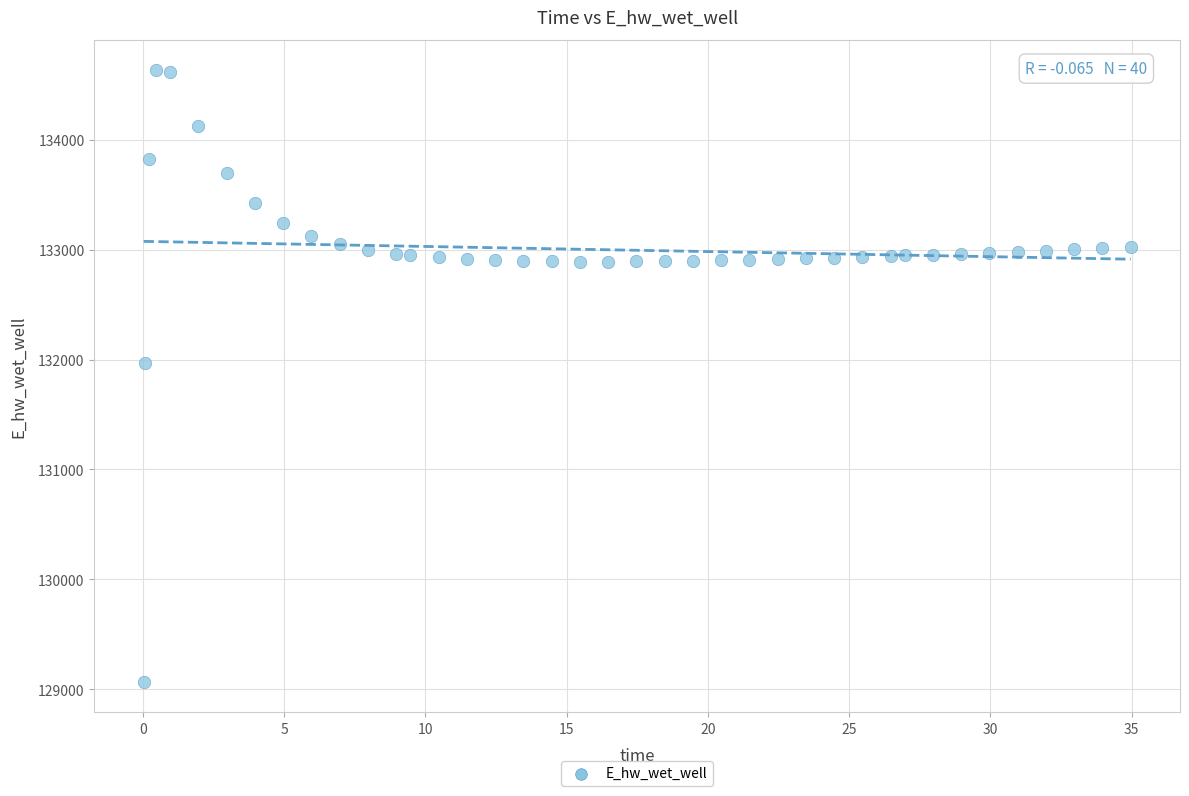

What is the range of Y values (max minus min)?

5557.8